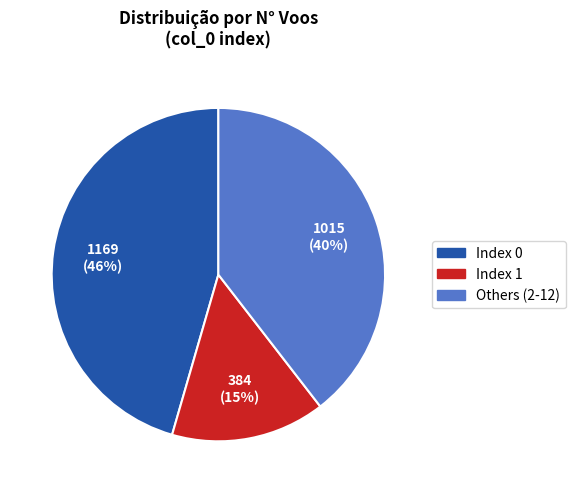

To the nearest percent, what is the average slice percentage?

33%